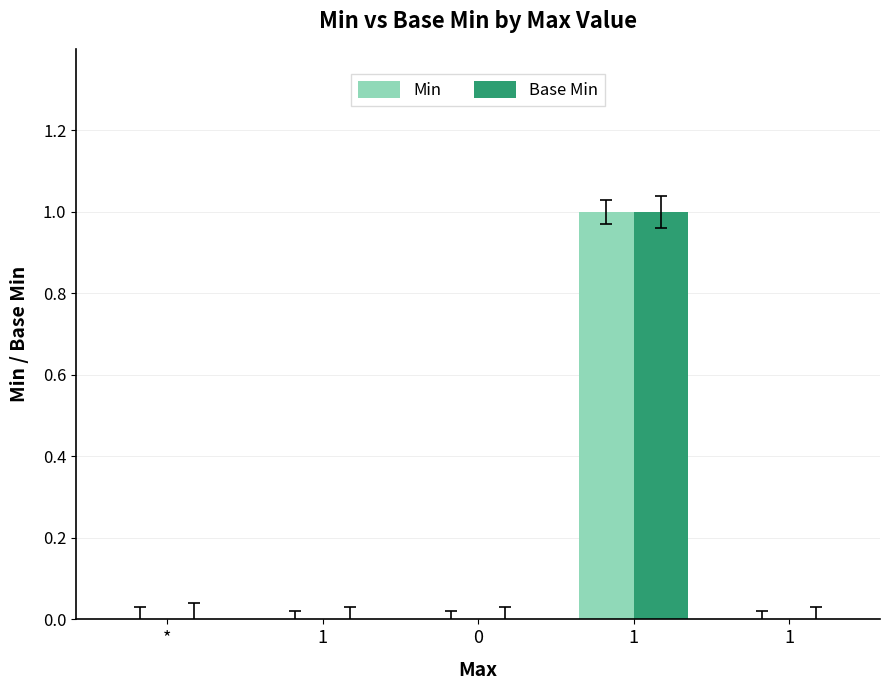

True or false: Base Min has a value of 0 at 1.

False